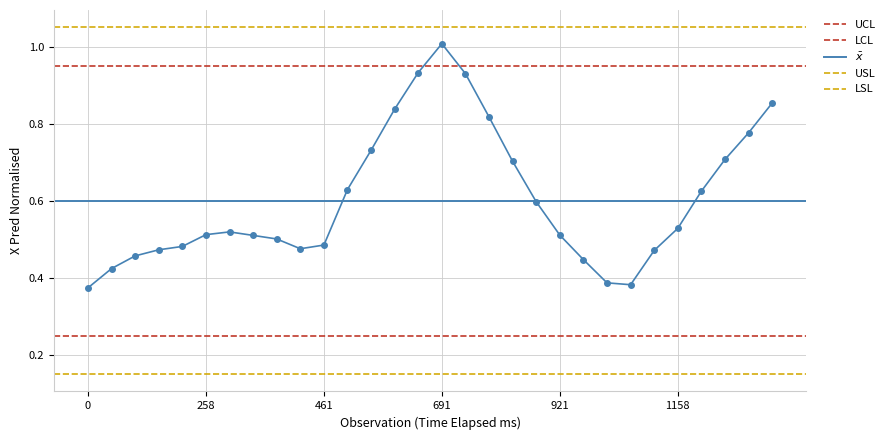

How many interior local peaks (higher than both neighbors) does the data have?

2